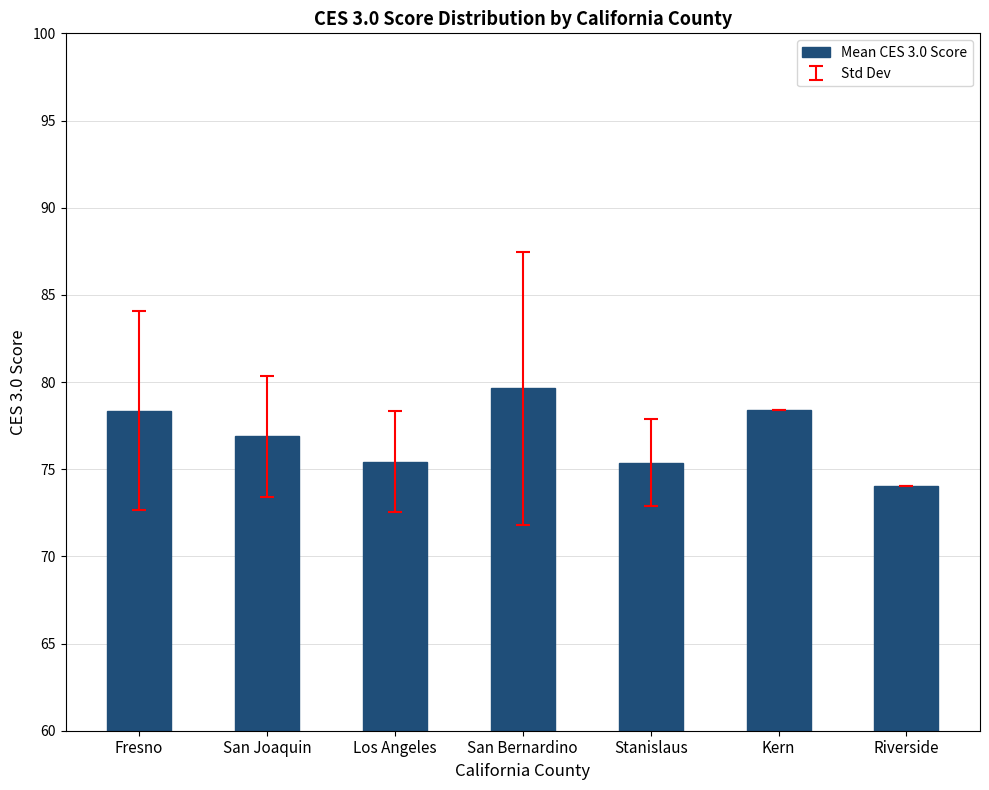

What is the change in value from Fresno to Los Angeles?

-2.9